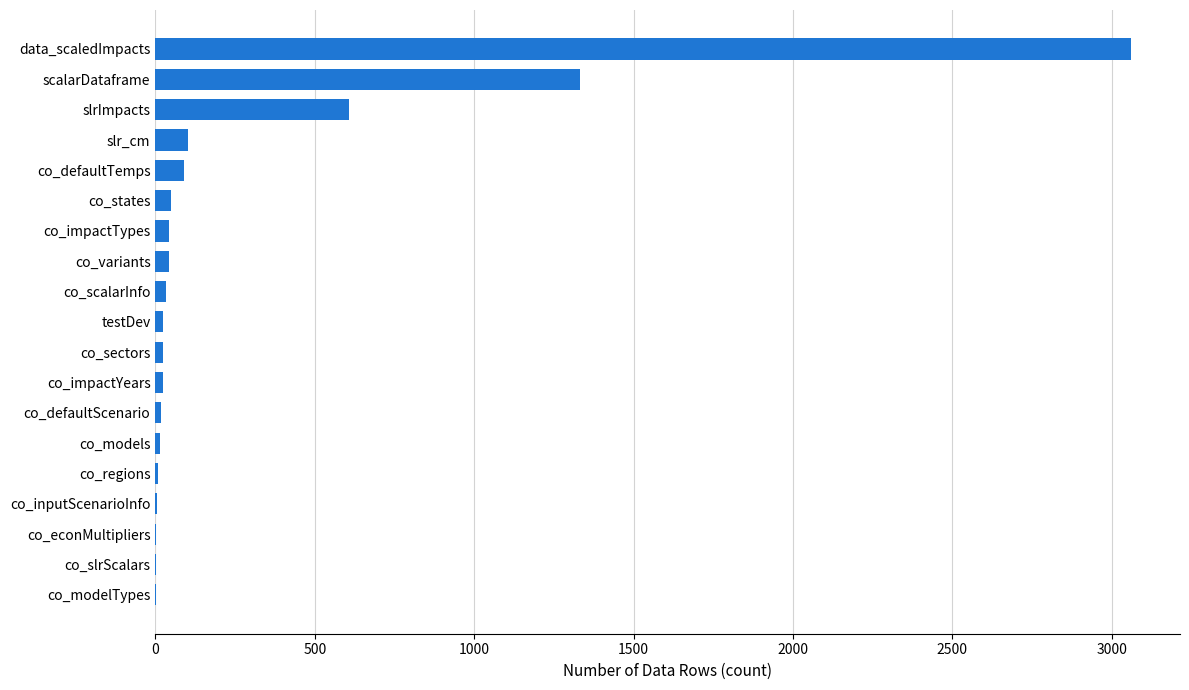

What is the maximum value shown in the chart?

3061